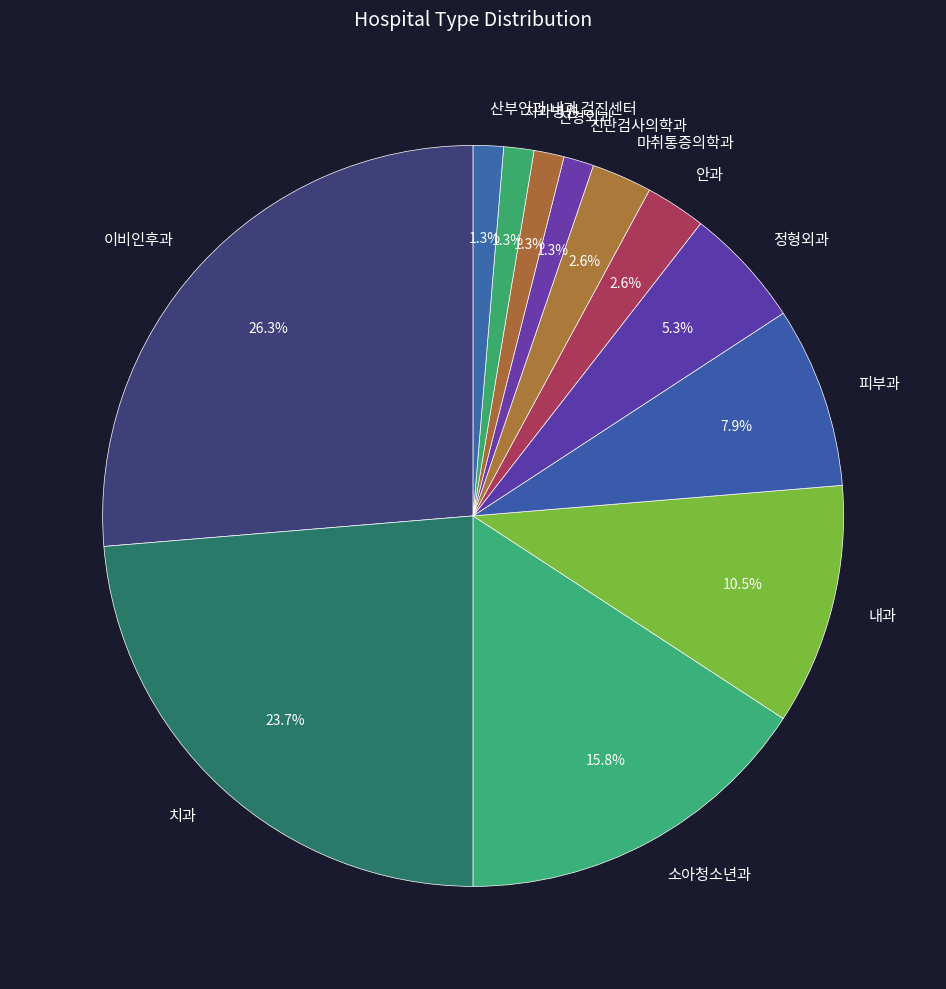

Does 내과 represent more than half of the total?

No